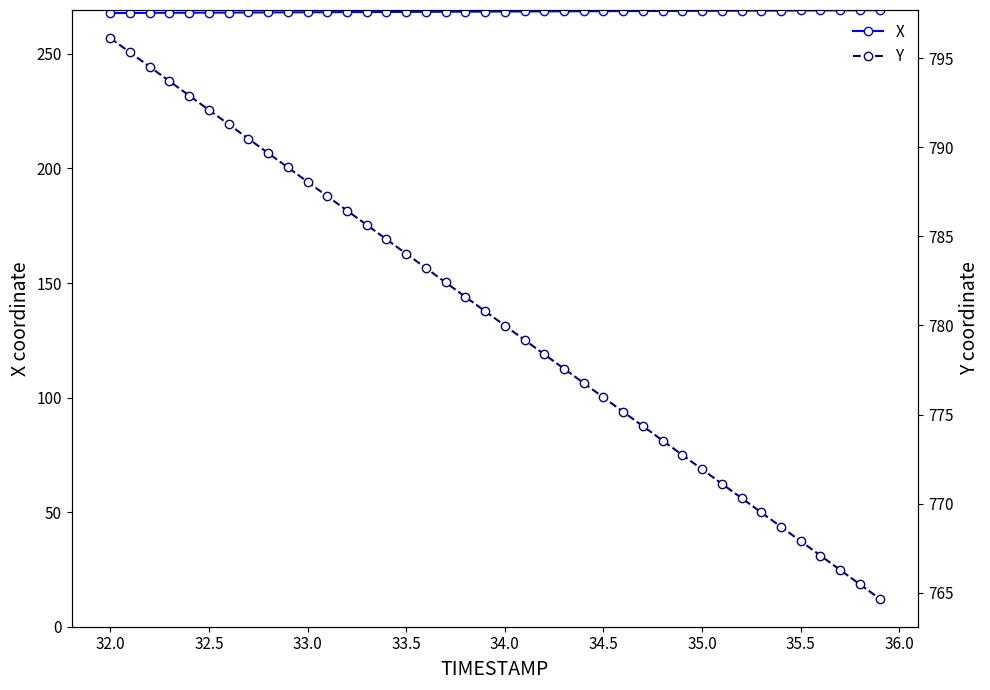

True or false: X has a value of 353.7 at 33.5.

False